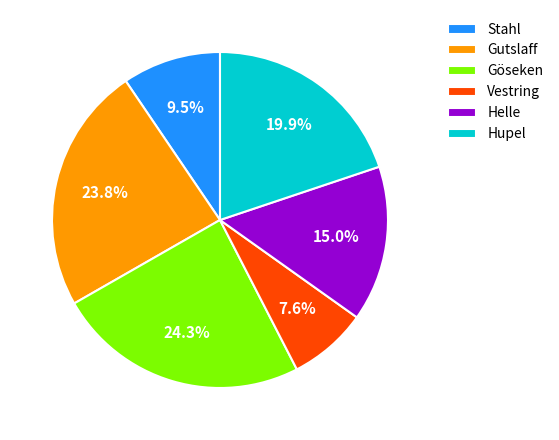

Does any single category account for the majority?

No